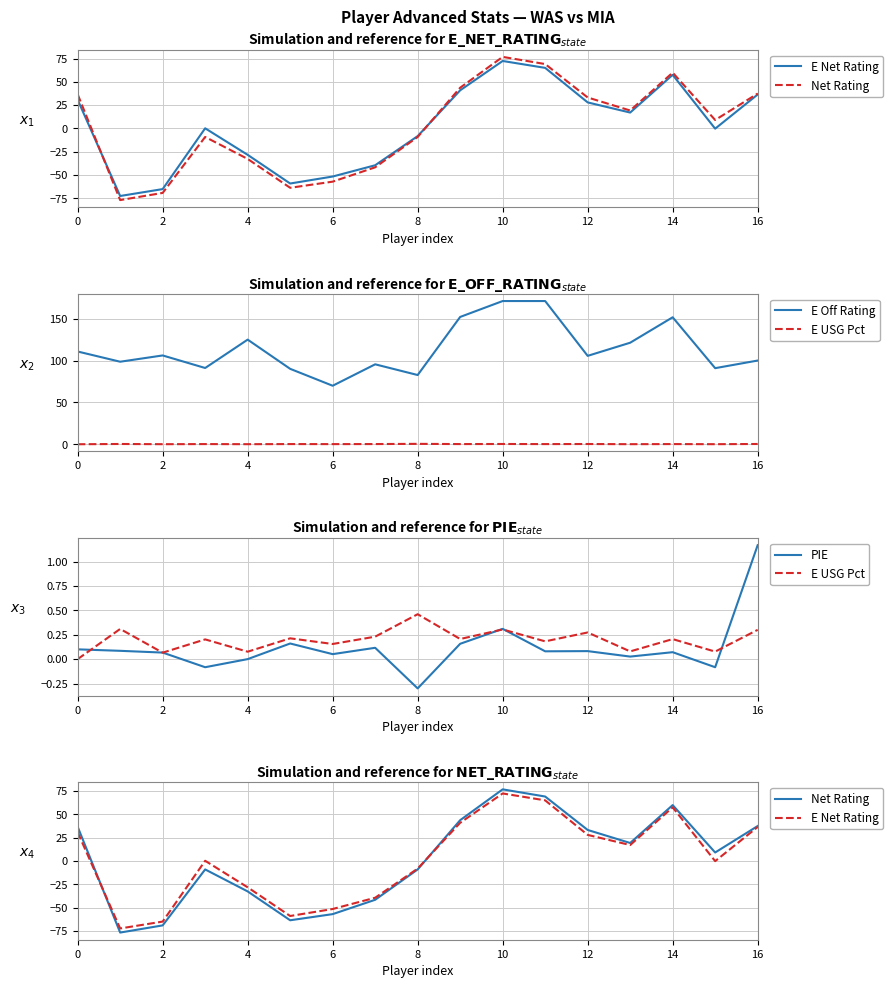

Which label corresponds to the largest value in the chart?

10